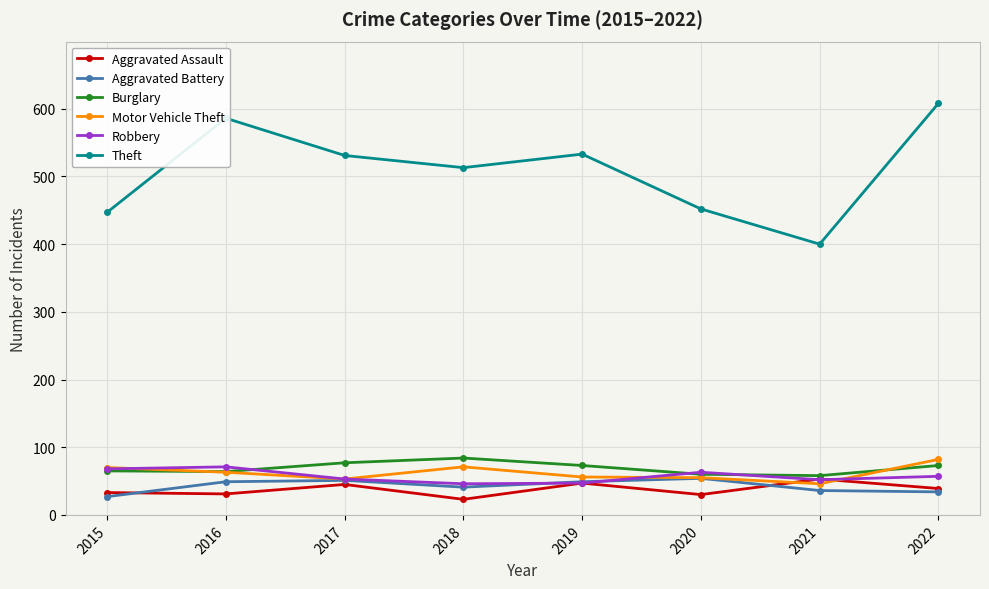

Between 2021 and 2022, which series saw the biggest shift?

Theft